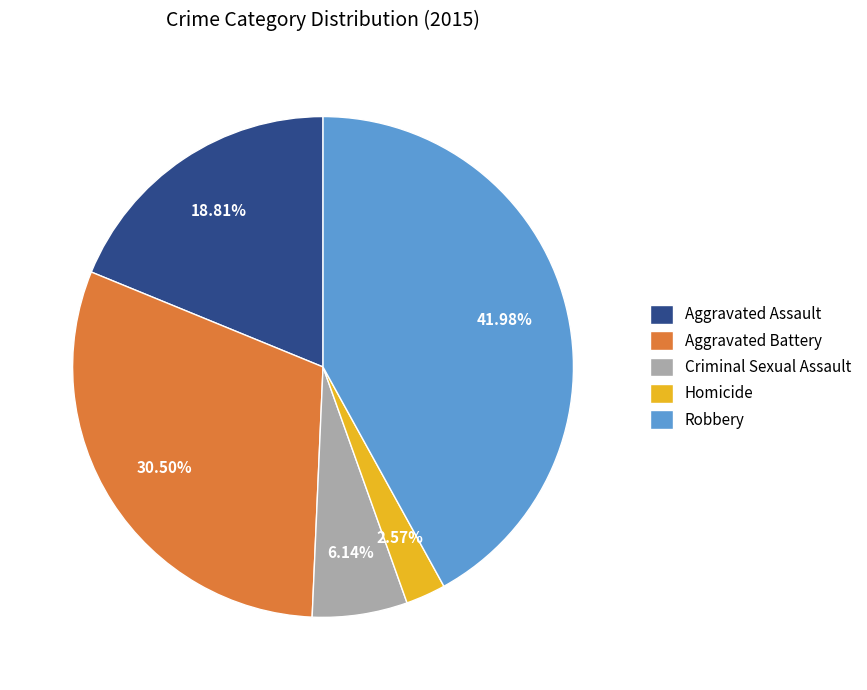

Approximately how many times larger is the value at Aggravated Battery compared to Robbery?

0.7